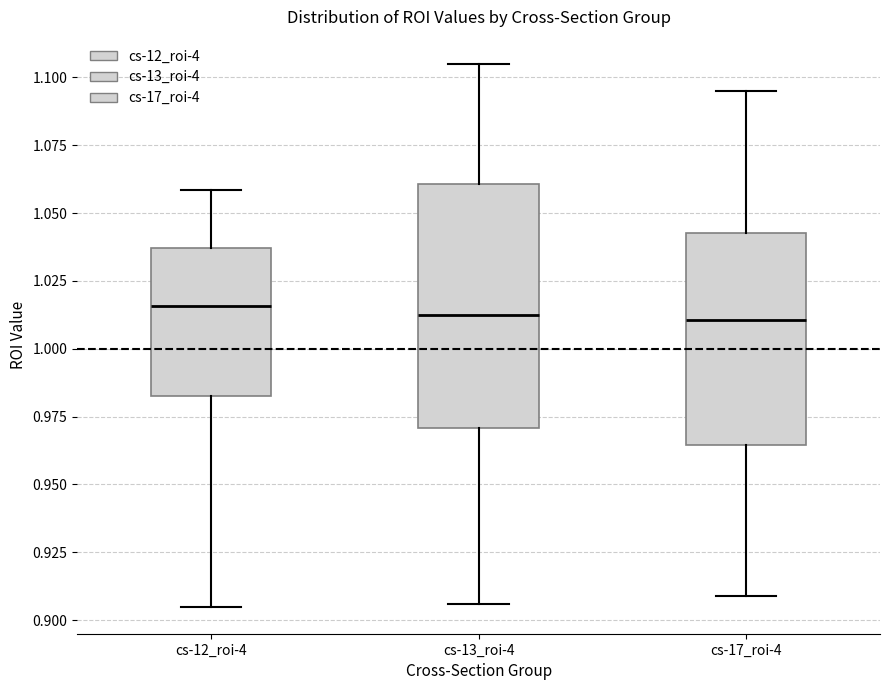

Reading left to right, transcribe this box plot: for each box, give where its median line is, the range the box spans, and where its two whiskers end, as read against the y-axis. The values are not printed on the chart, so give them approximately, as read against the axis.

cs-12_roi-4: median 1.015, box 0.985 to 1.035, whiskers 0.905 to 1.060
cs-13_roi-4: median 1.010, box 0.970 to 1.060, whiskers 0.905 to 1.105
cs-17_roi-4: median 1.010, box 0.965 to 1.040, whiskers 0.910 to 1.095